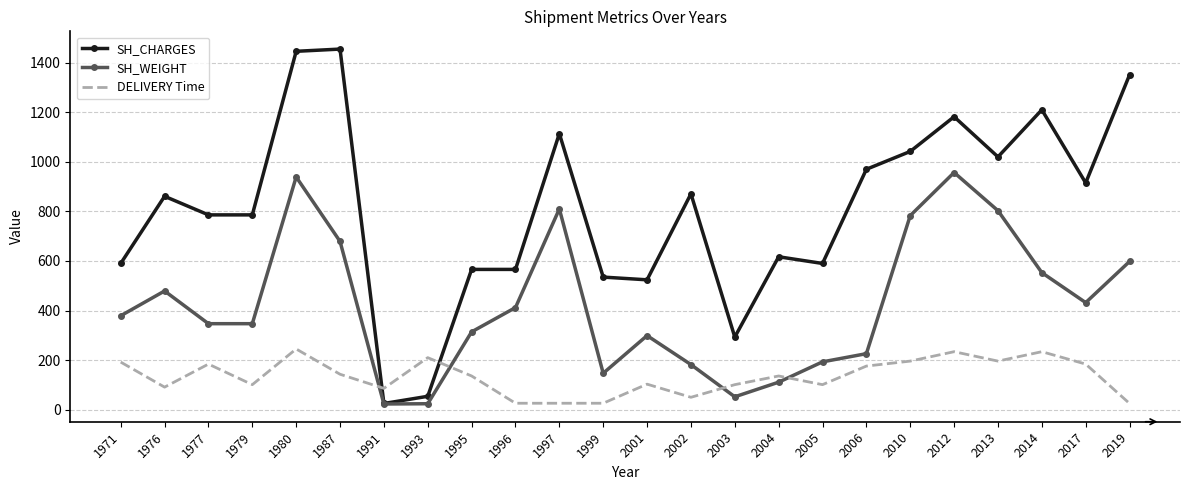

Between which two adjacent categories do SH_WEIGHT and DELIVERY Time first intersect?

1987 and 1991